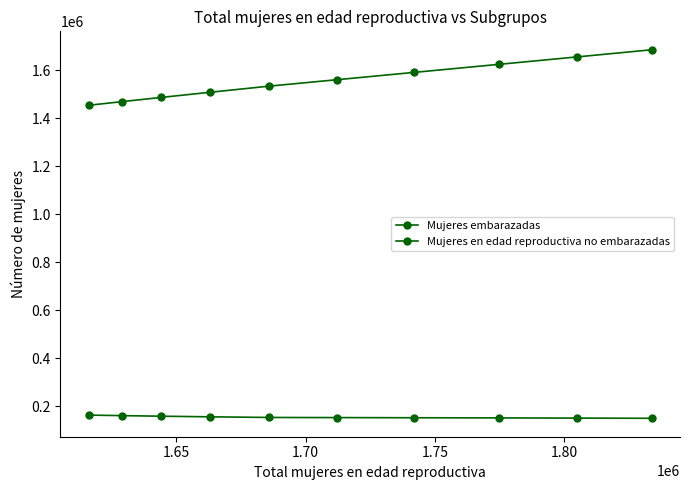

How many distinct data groups are displayed?

2